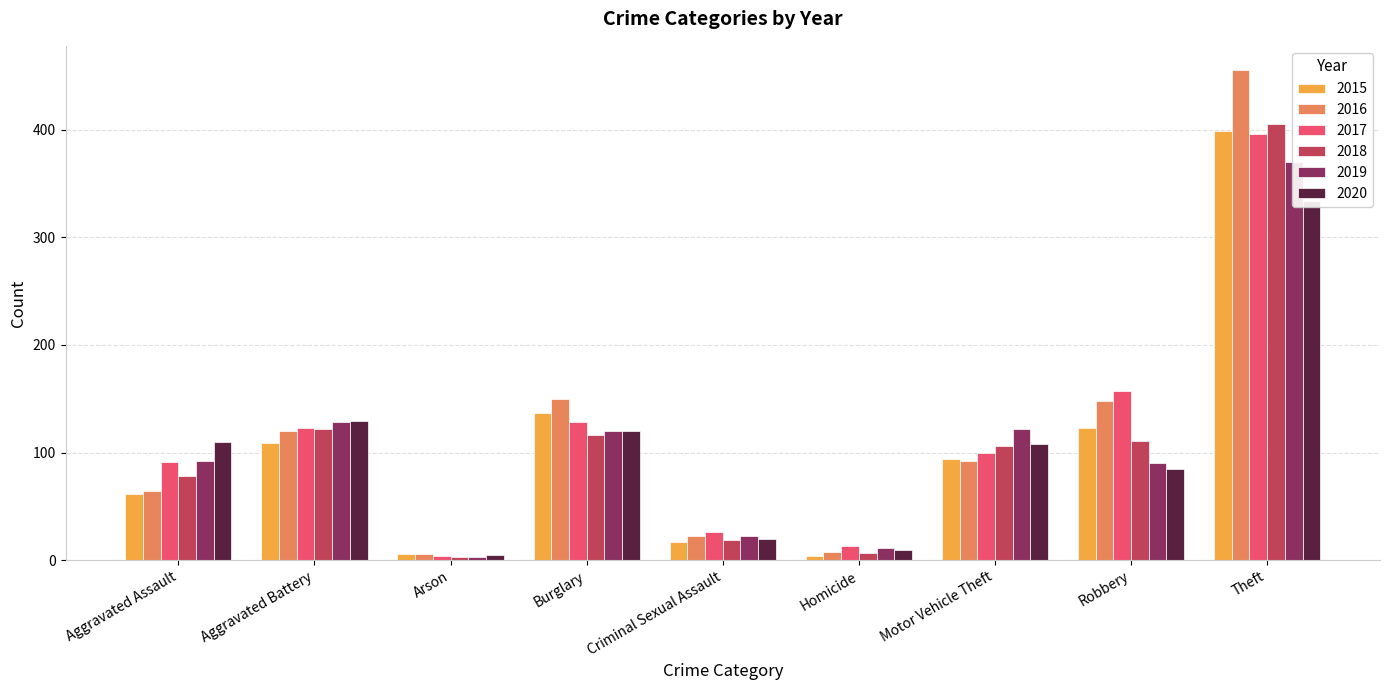

What is the sum of the 2017 values at Criminal Sexual Assault and Burglary?

154